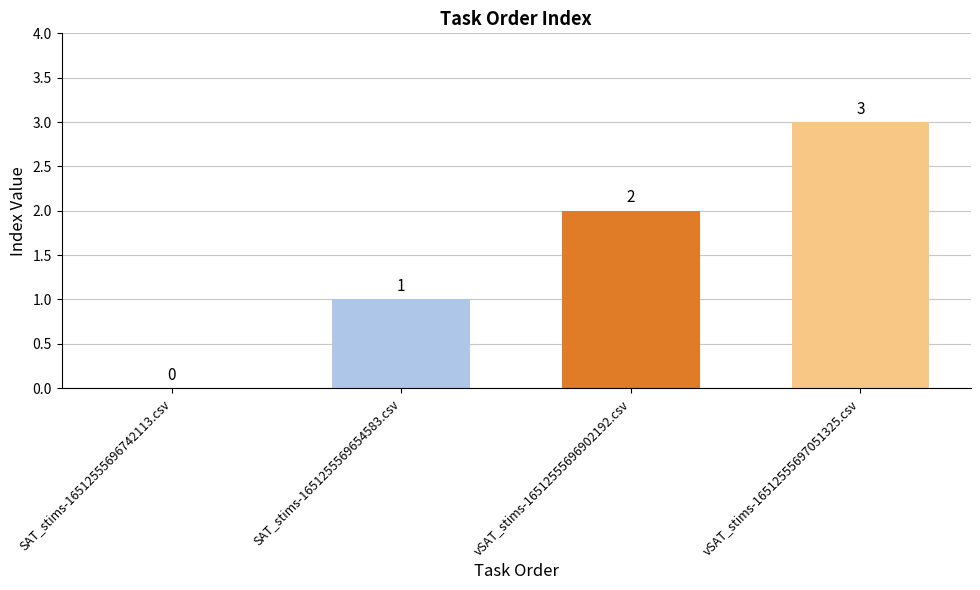

Are the bars grouped side by side (vs. stacked)?

No